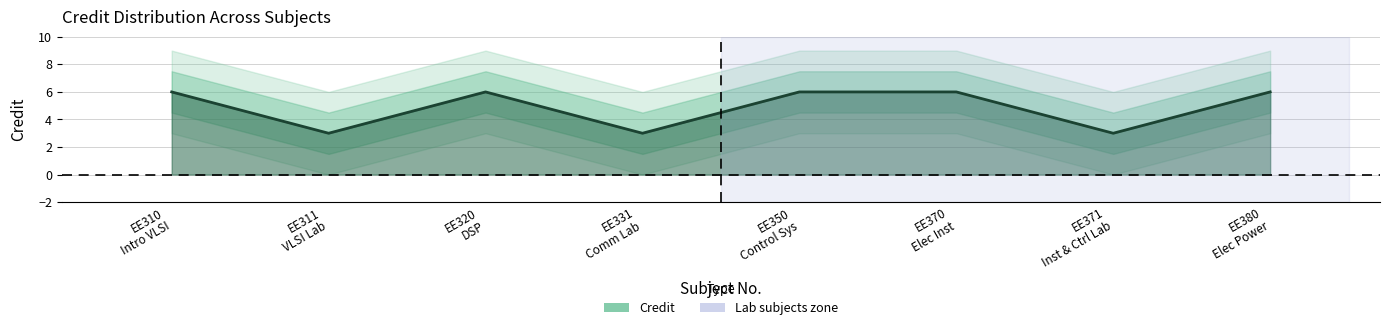

What is the sum of the values at EE380 Elec Power and EE311 VLSI Lab?

9